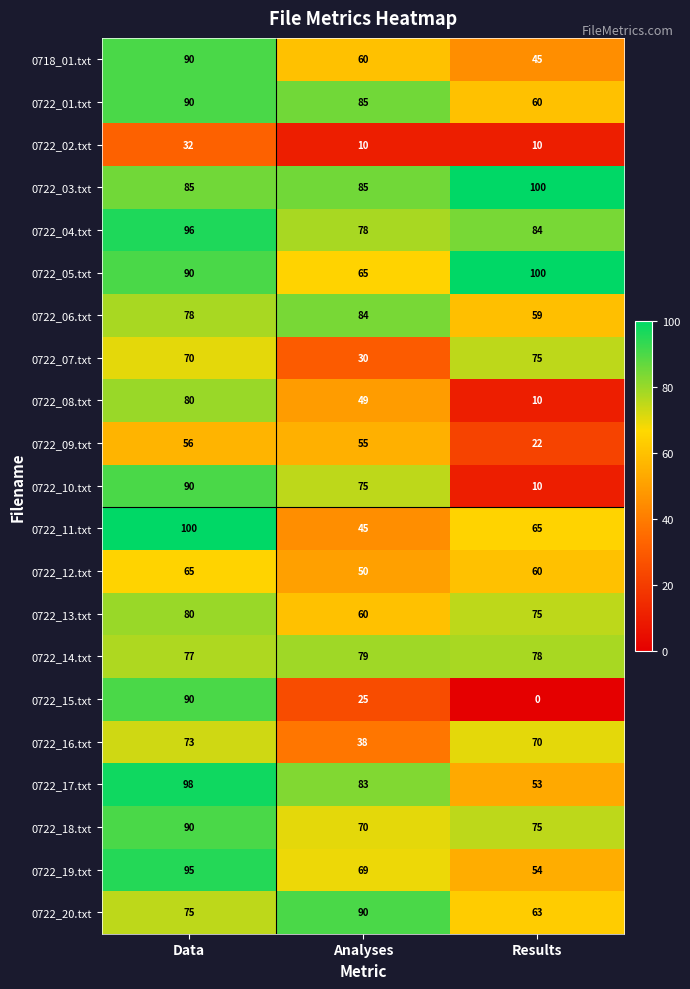

What is the sum of the 0722_19.txt values at Analyses and Data?

164